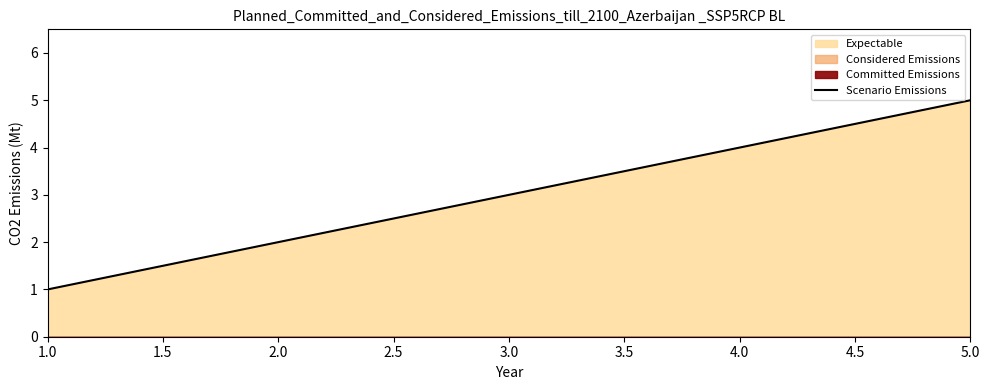

List the labels in order of Scenario Emissions value, smallest first.

1.0, 2.0, 3.0, 4.0, 5.0